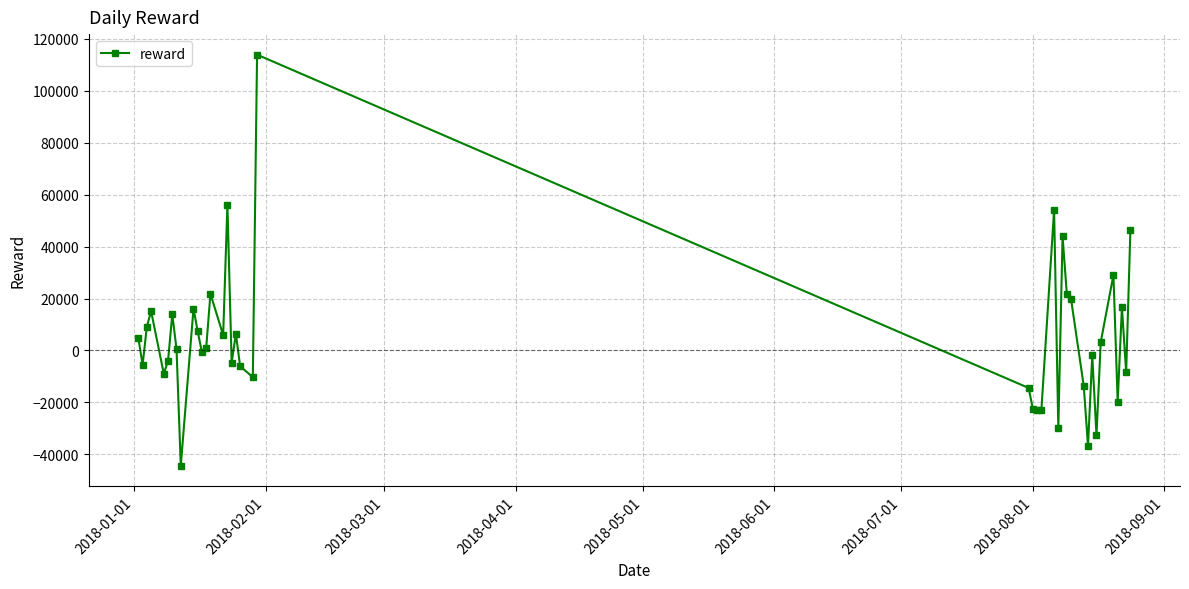

Count the number of data series in this chart.

1